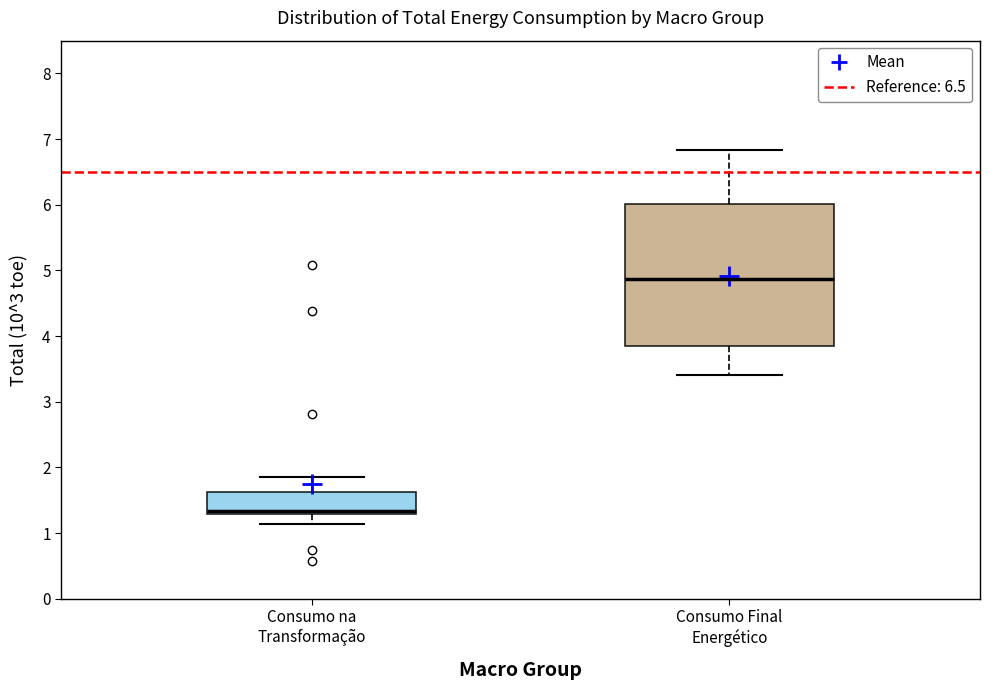

Comparing the boxes themselves (not the whiskers), which one is the tallest?

Consumo Final Energético